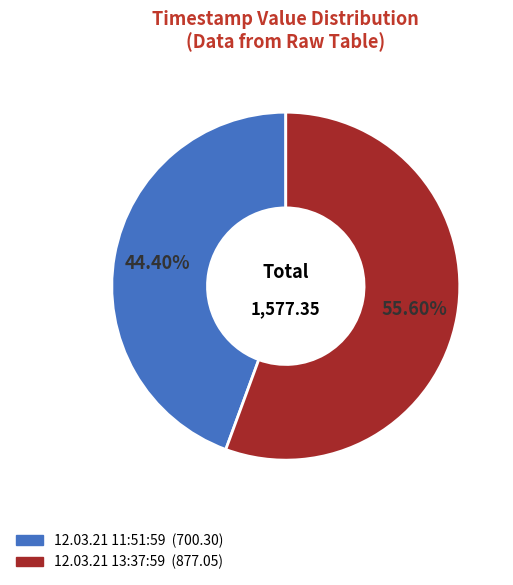

Do 12.03.21 13:37:59 and 12.03.21 11:51:59 together represent more than half of the pie?

Yes